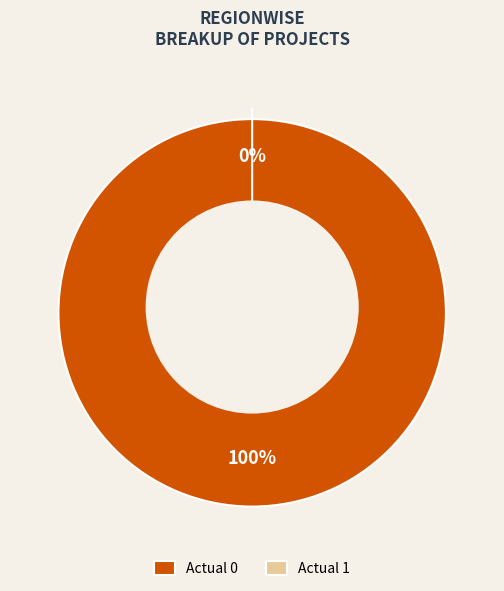

Does Actual 1 account for over 50% of the chart?

No